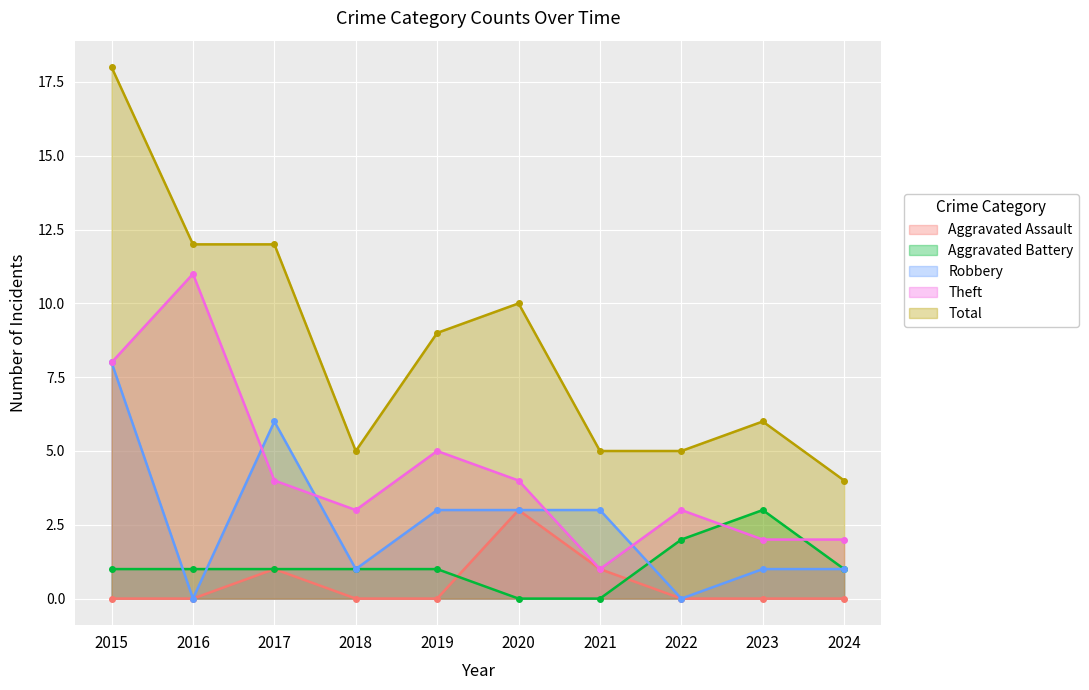

Which series has the largest range (max minus min)?

Total